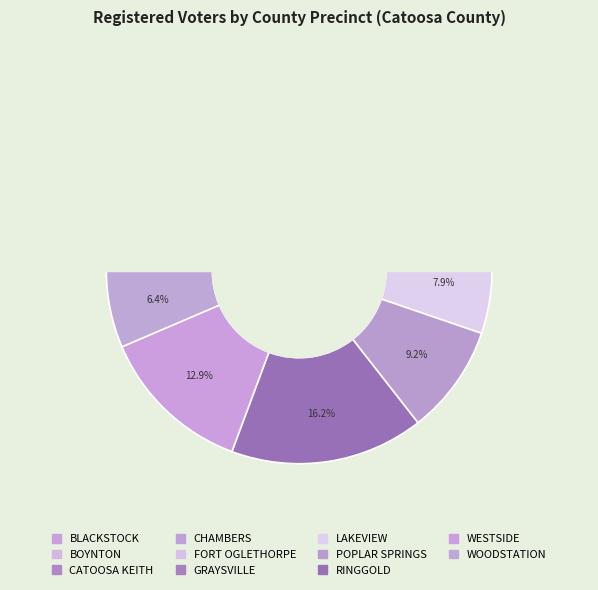

How many slices are in this pie chart?

11